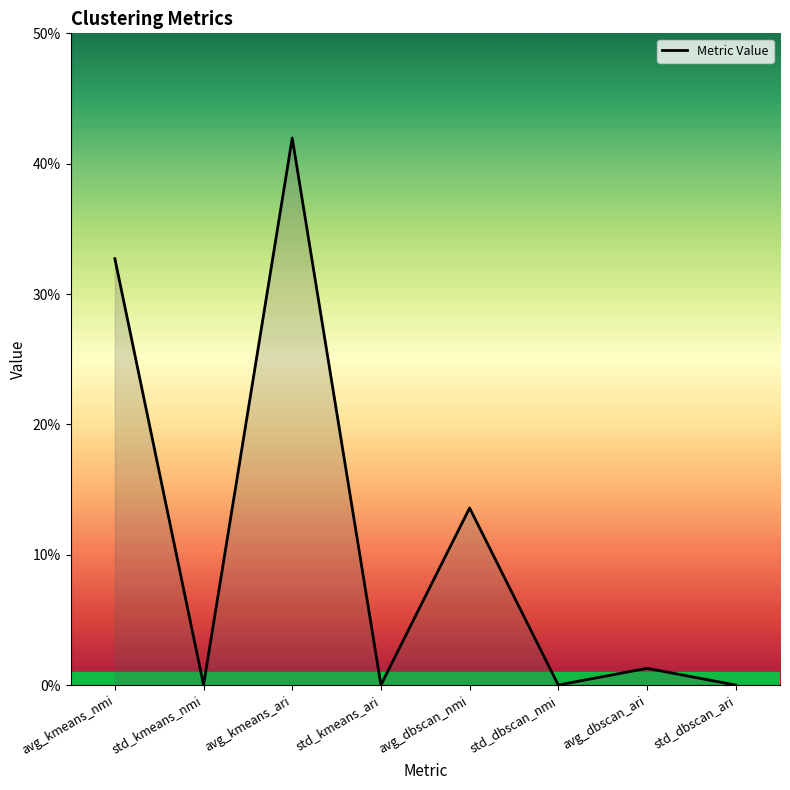

Does the chart have visible grid lines?

No